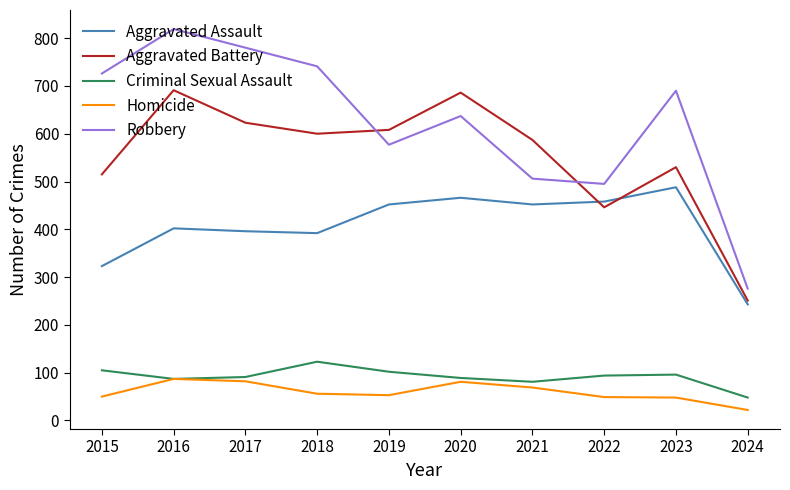

True or false: Robbery has a value of 495 at 2022.

True